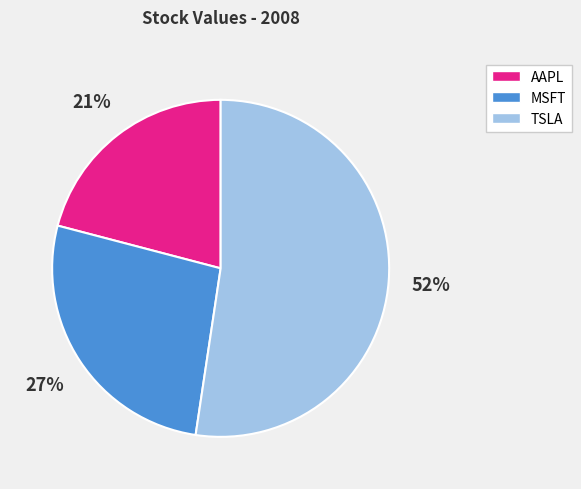

Do AAPL and MSFT together represent more than half of the pie?

No